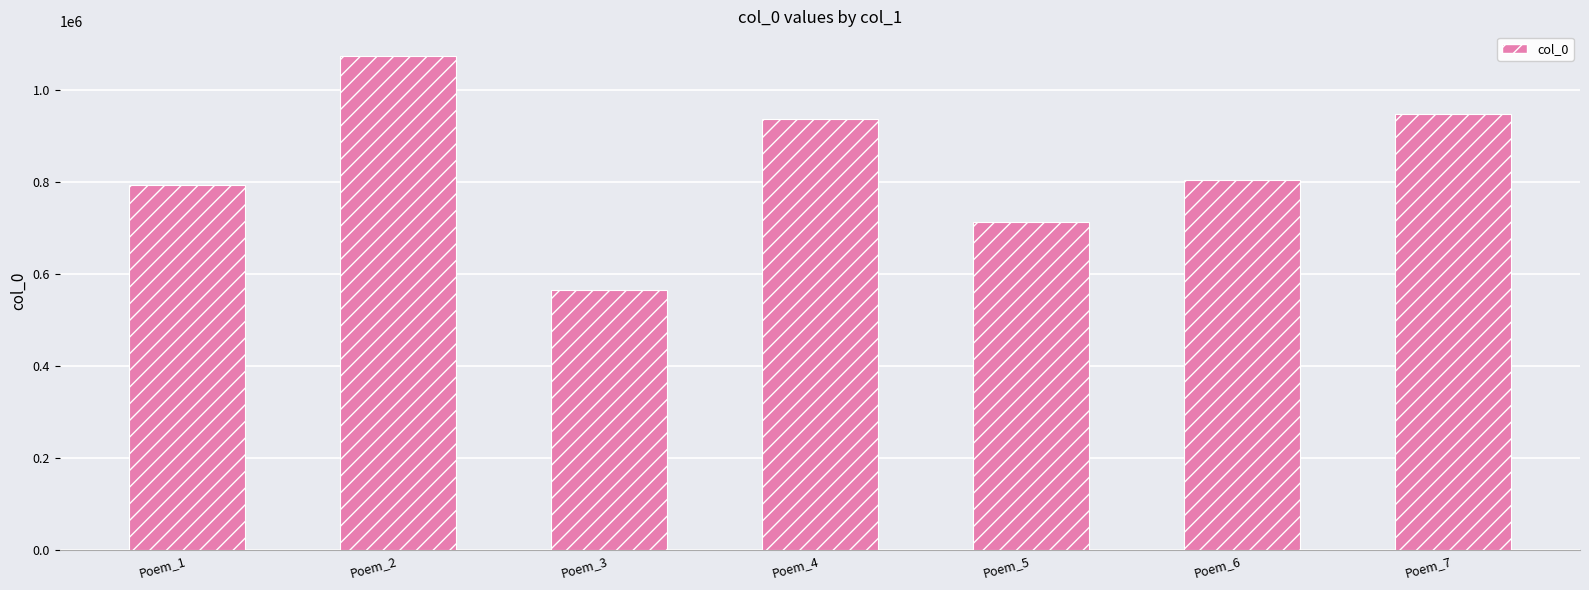

What is the minimum value shown in the chart?

564207